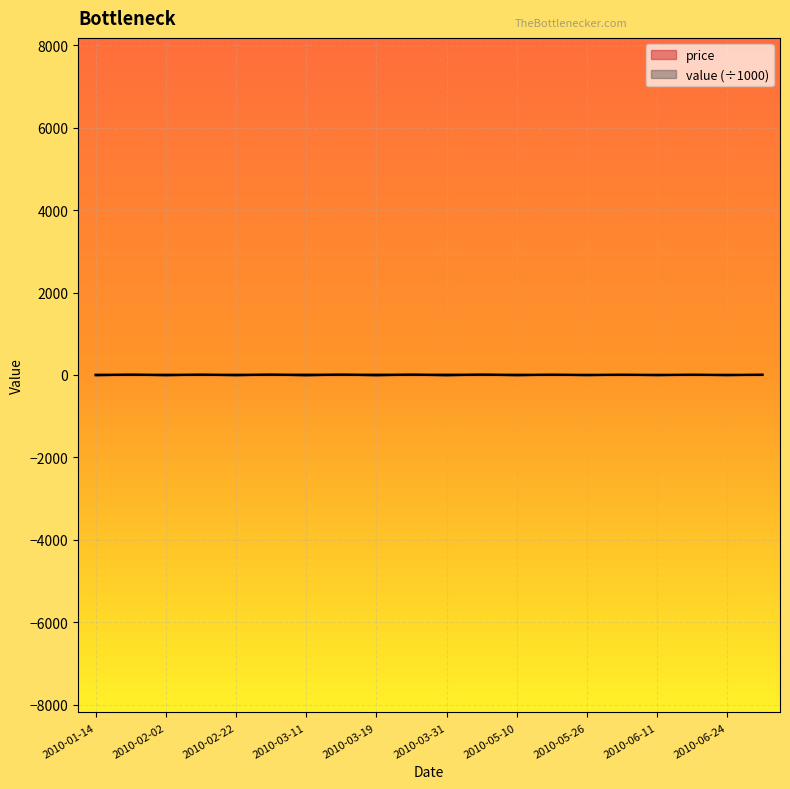

Is it true that value equals 2.1 at 2010-04-12?

False